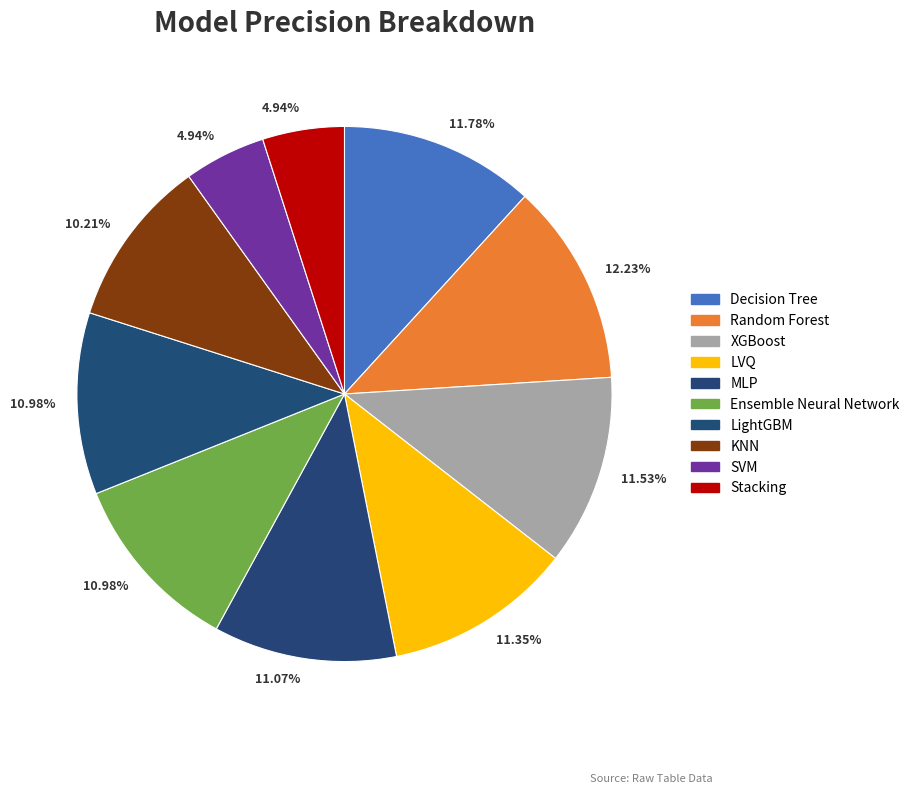

How many segments does this pie chart have?

10